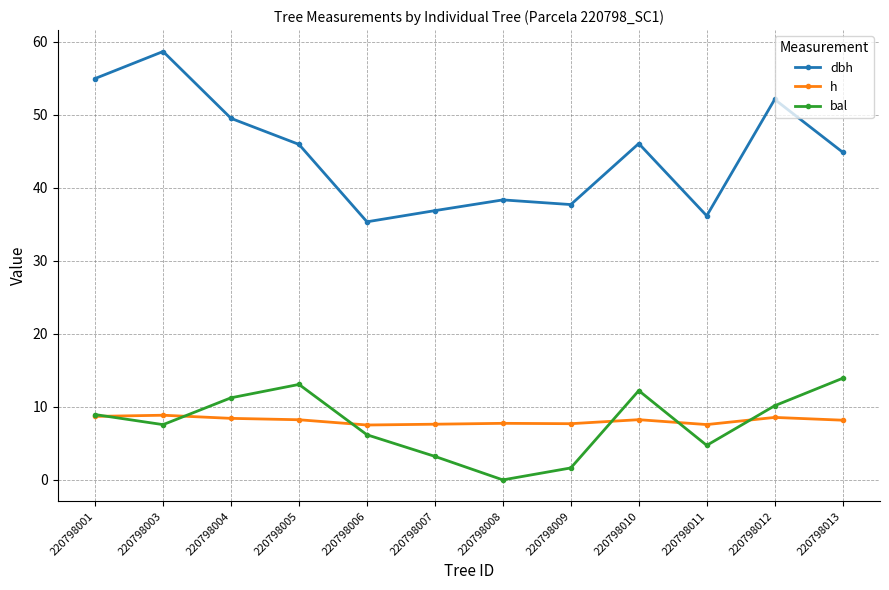

Which series has the largest total across all categories?

dbh